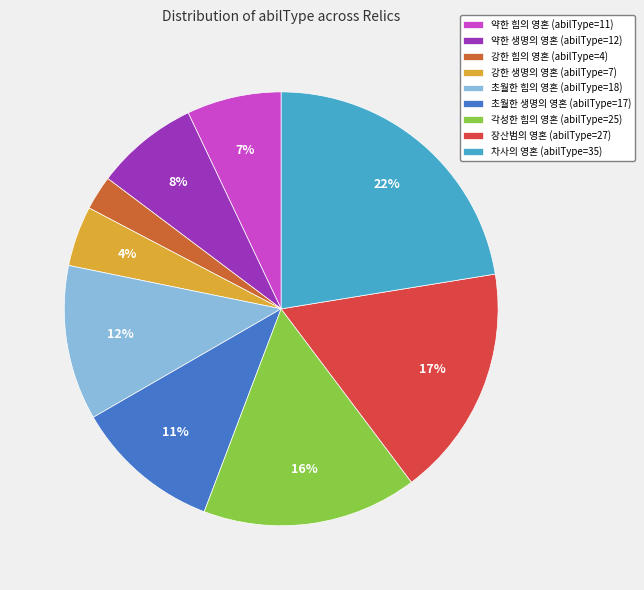

Which has a higher value, 각성한 힘의 영혼 (abilType=25) or 초월한 힘의 영혼 (abilType=18)?

각성한 힘의 영혼 (abilType=25)